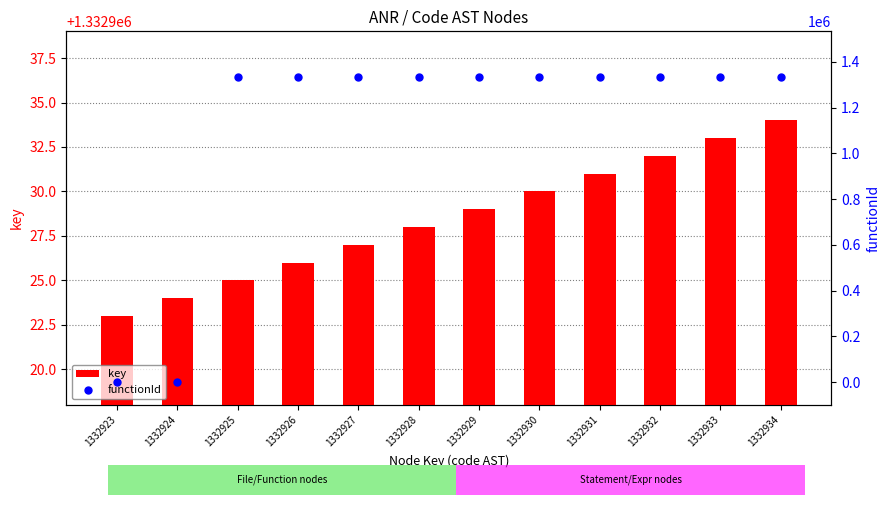

Which series reaches the maximum Y coordinate?

key